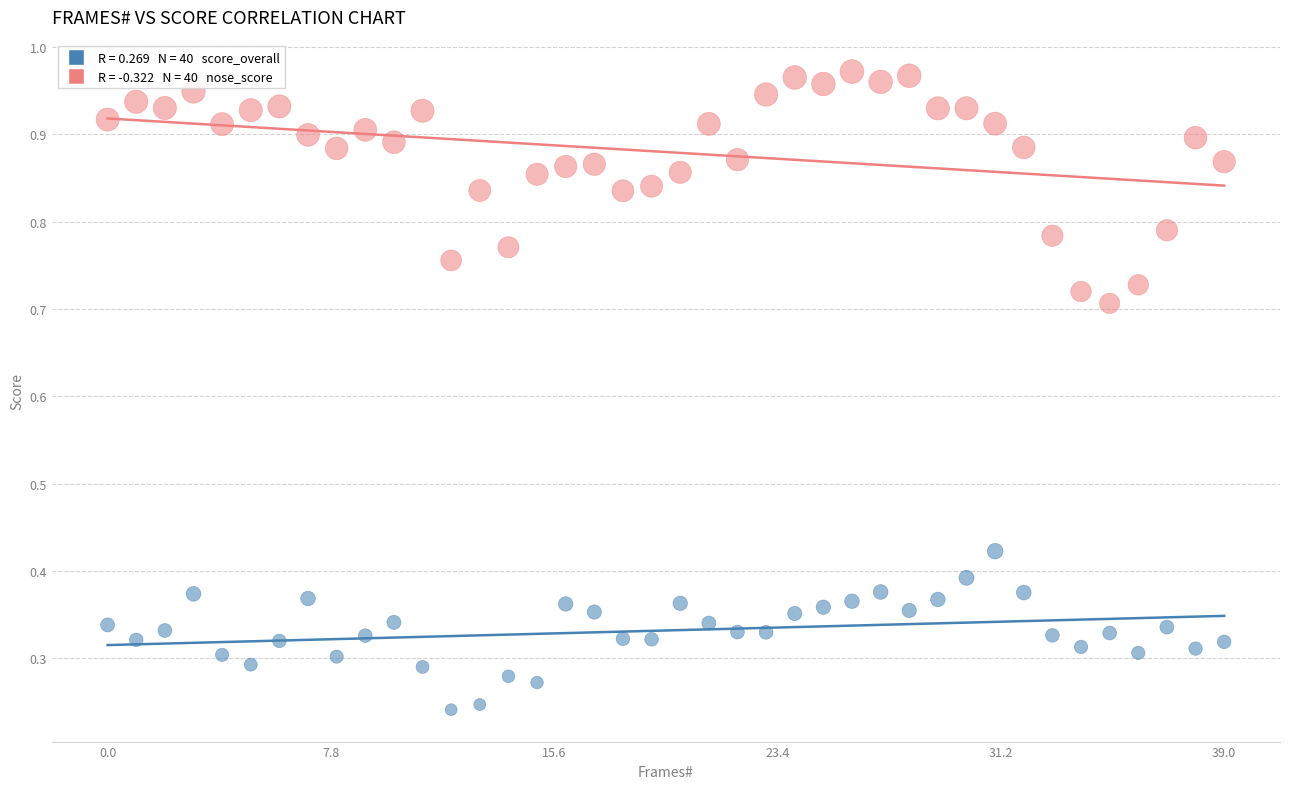

How many points are shown in the scatter plot?

80